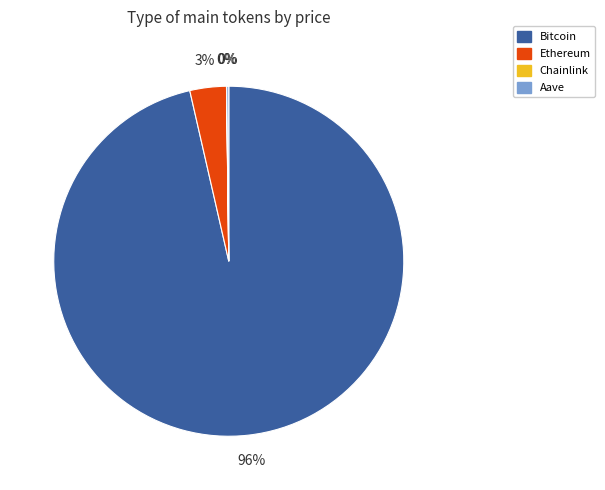

To the nearest percent, what is the average slice percentage?

25%